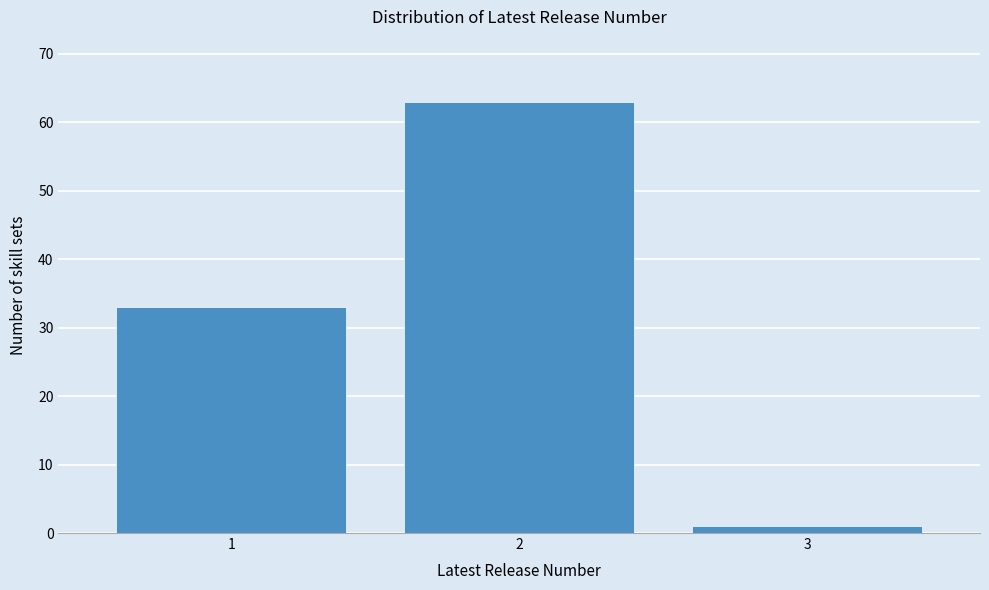

Reading left to right, what are all the values shown in this chart?

1=33	2=63	3=1